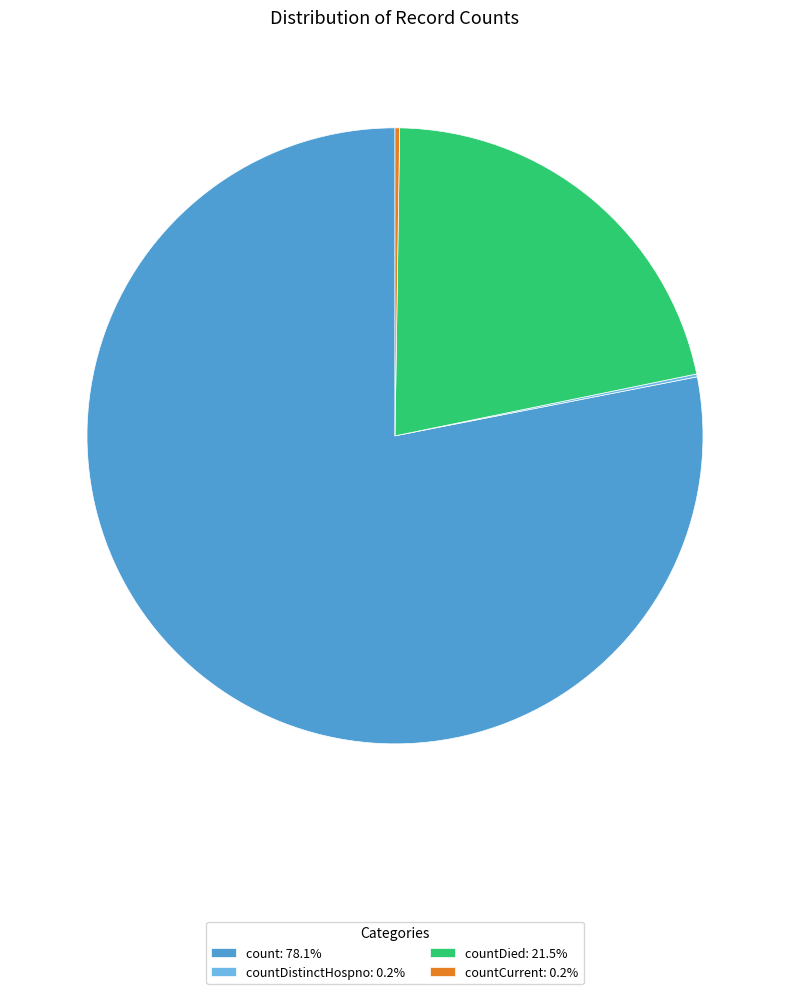

Is there any slice that represents more than half of the pie?

Yes